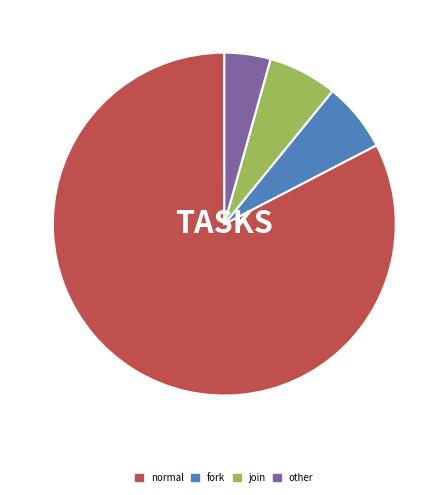

Is other the majority of the pie?

No